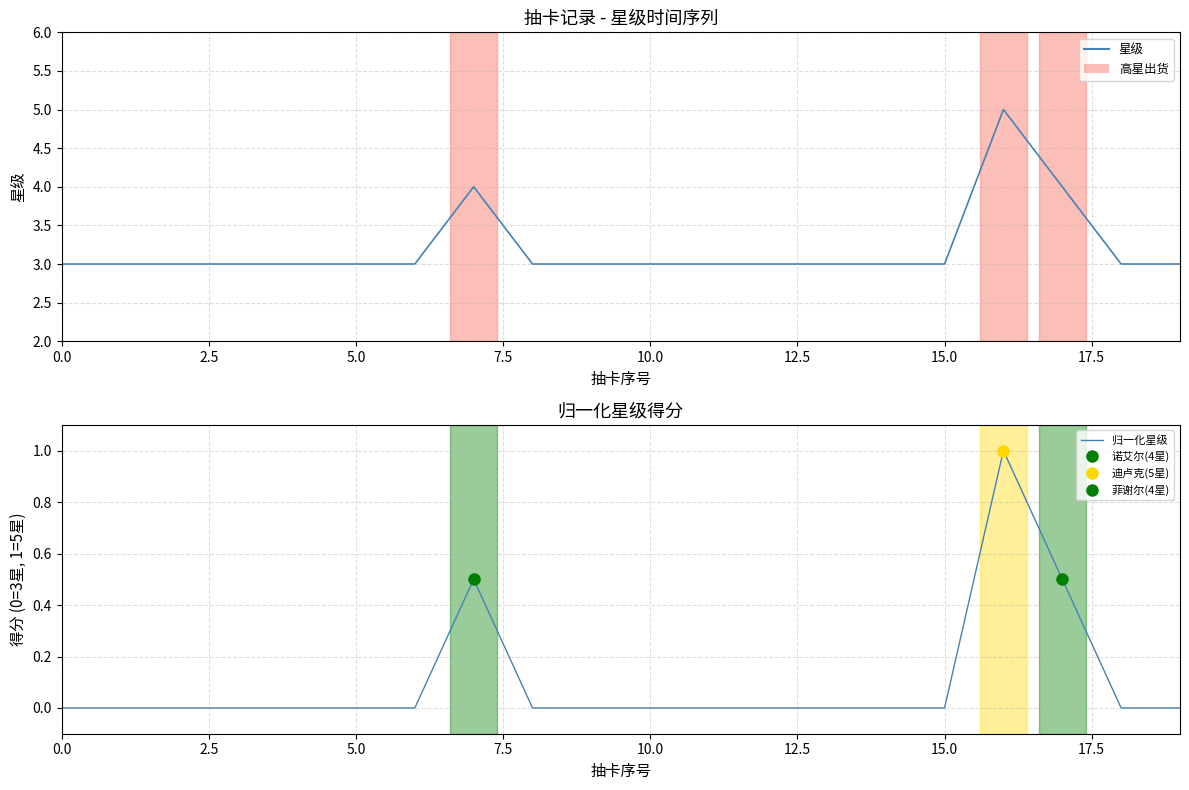

Is the value of 星级 at 7.5 greater than the value of 归一化星级 at 10?

Yes